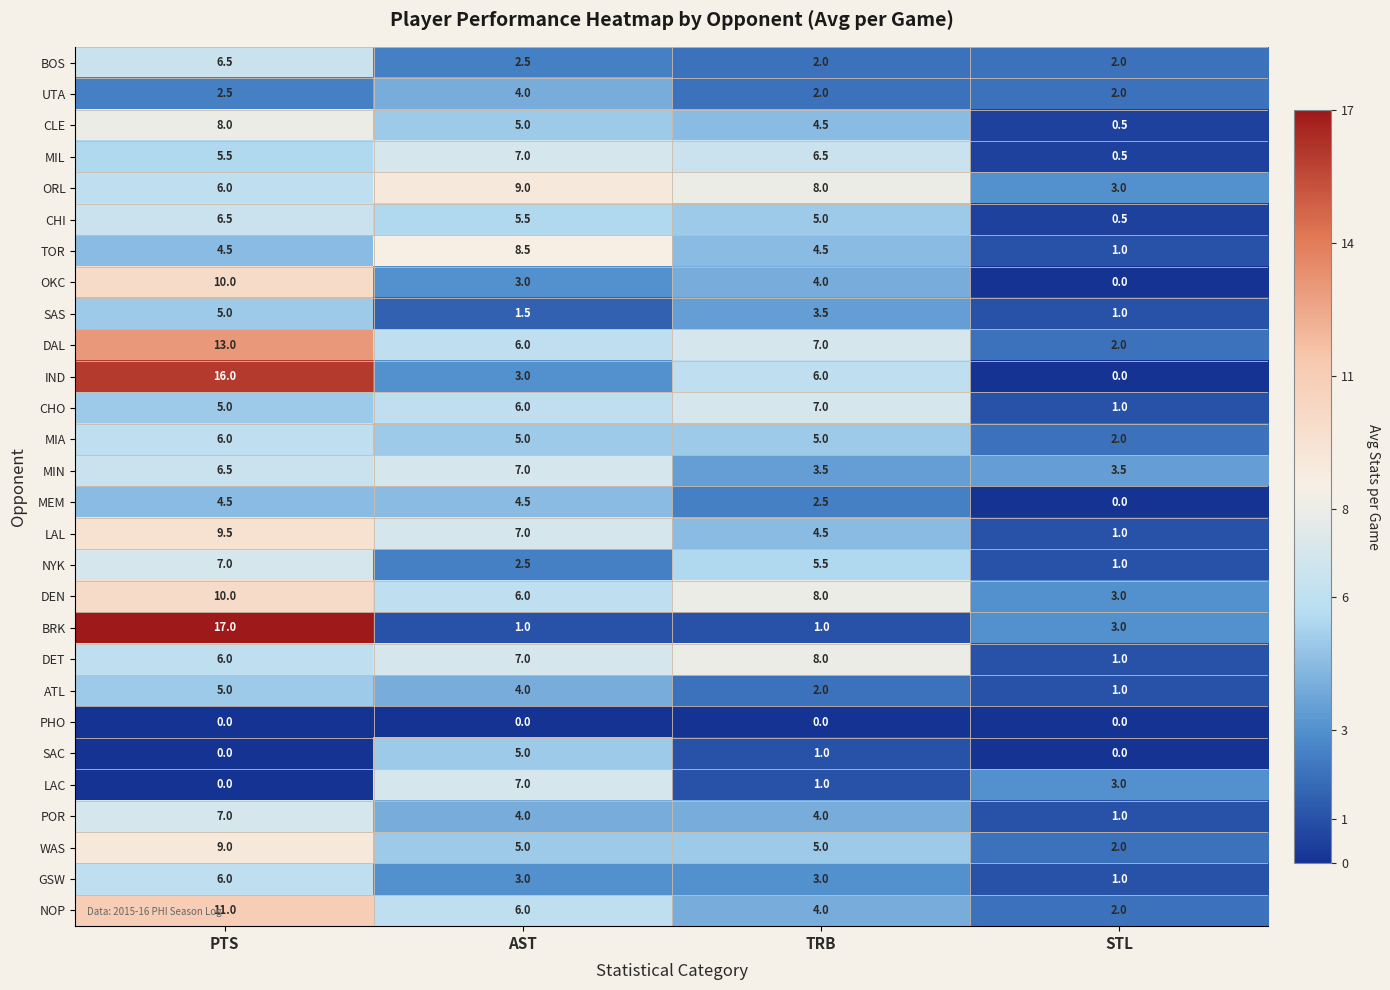

Between TRB and STL, which series saw the biggest shift?

DET